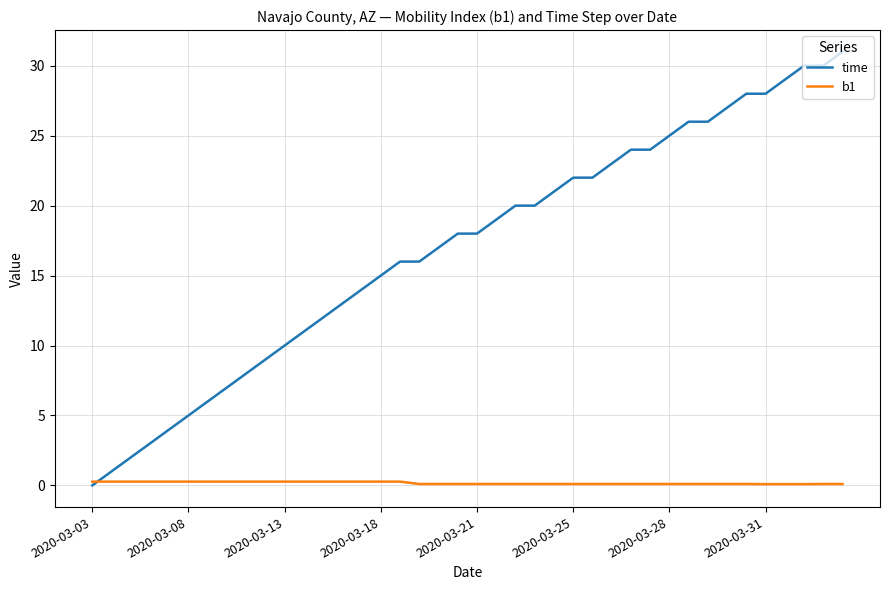

Which series has the widest spread of values?

time